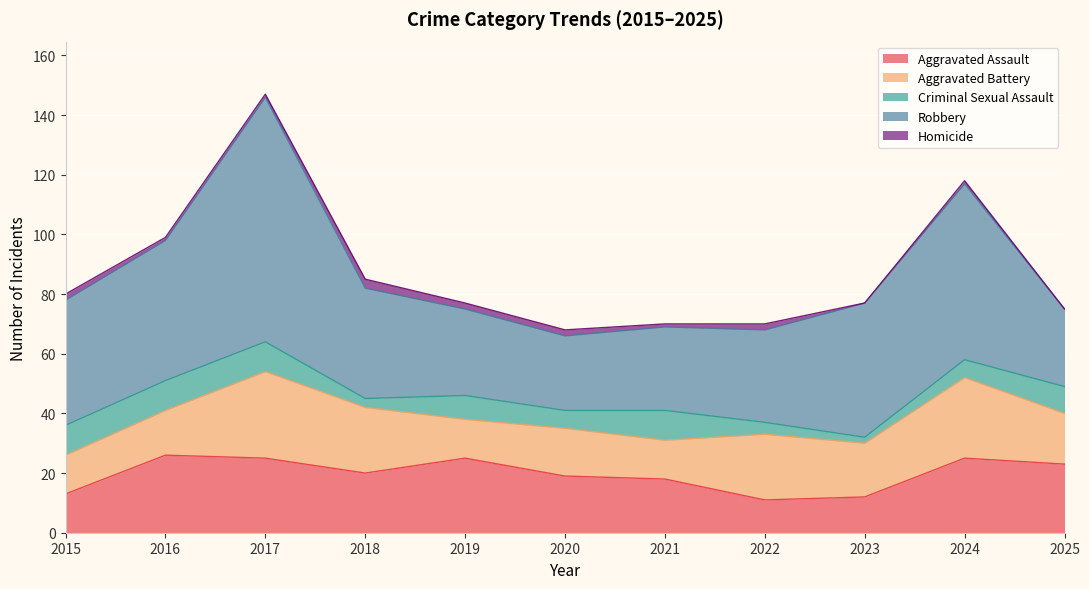

True or false: Criminal Sexual Assault and Aggravated Battery intersect in this chart.

False